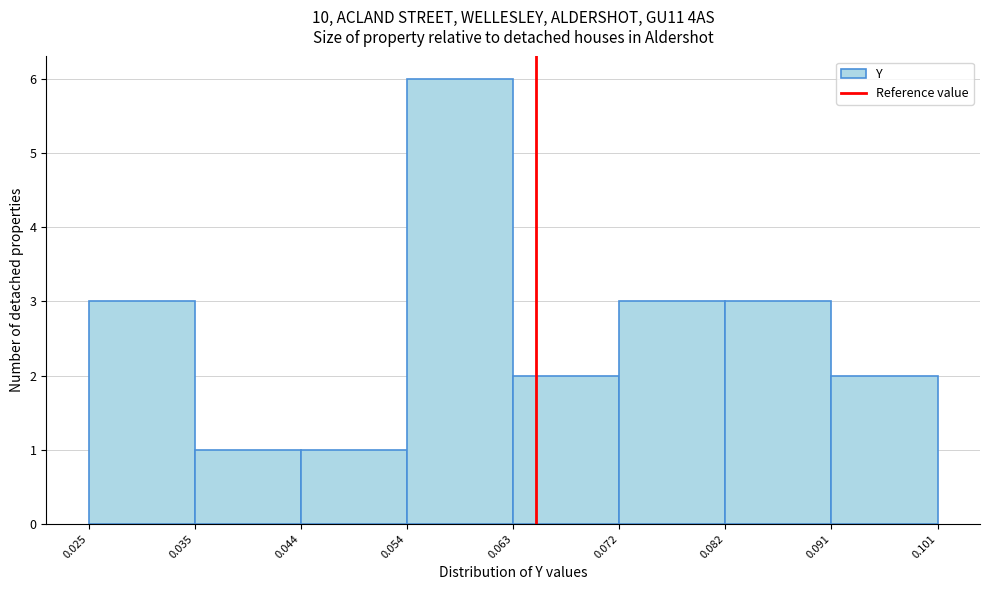

Over which range of the x-axis is the bar tallest?

0.054 to 0.063